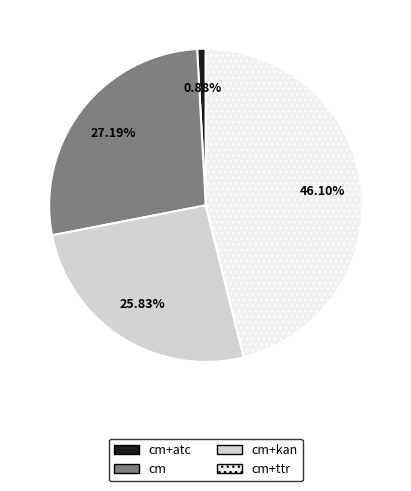

To the nearest percent, what percentage of the pie is cm+ttr?

46%